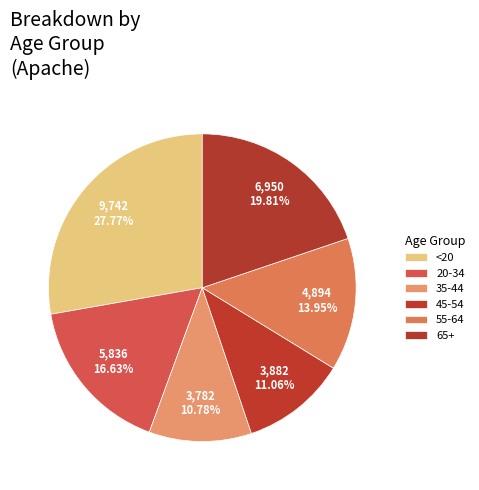

What is the total percentage of 65+ and <20?

47.6%